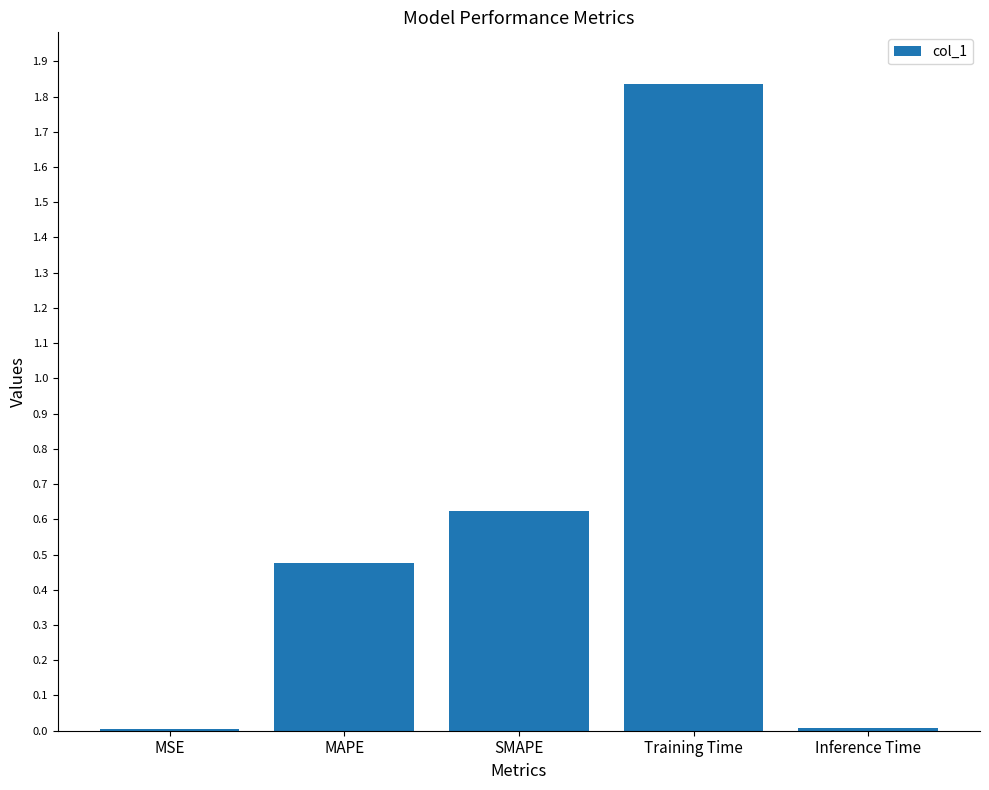

The value at MAPE is 0.2. True or false?

False